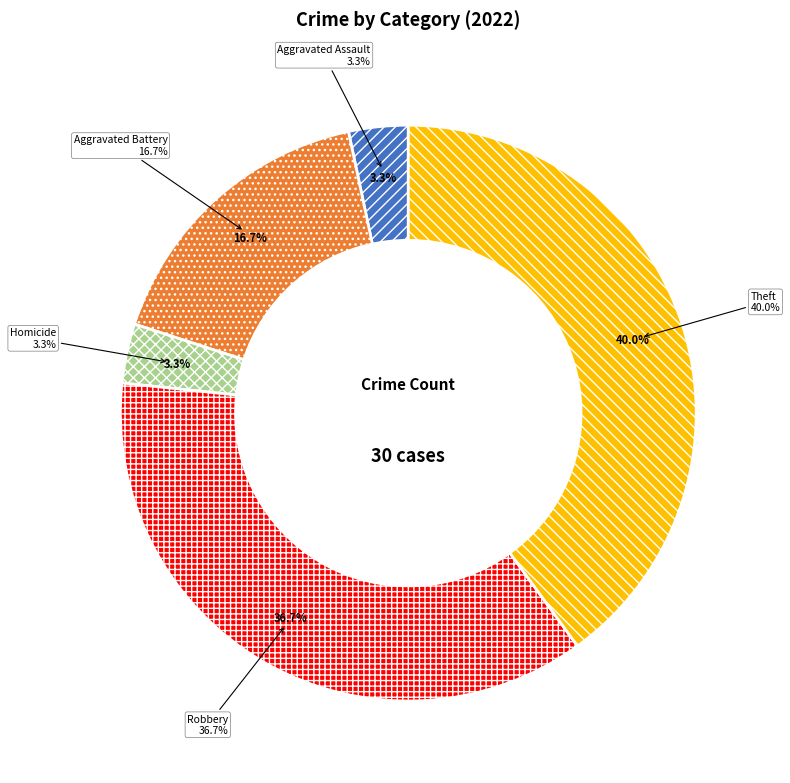

Which category has the biggest portion of the pie?

Theft